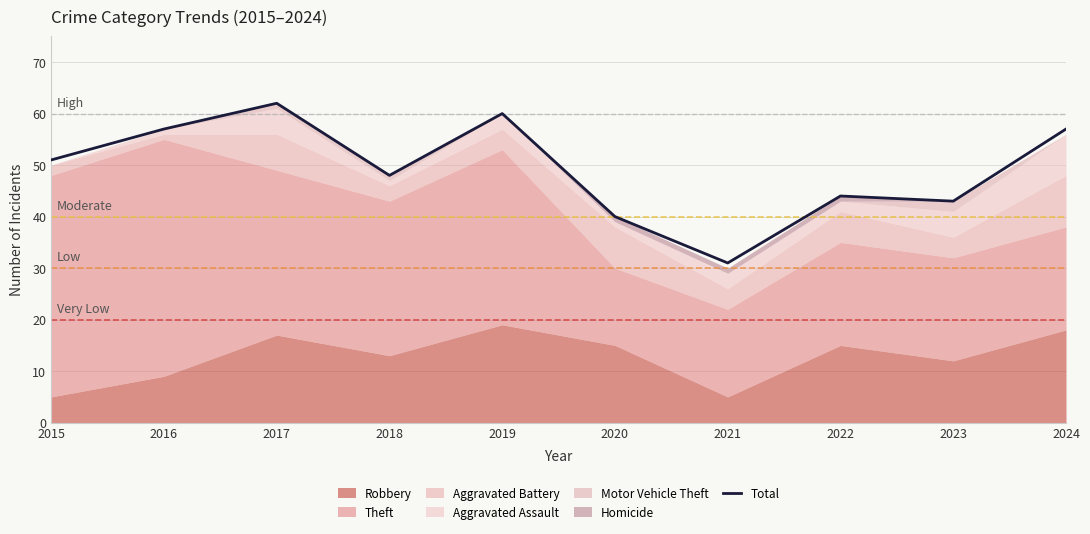

Count the number of categories in the chart.

10